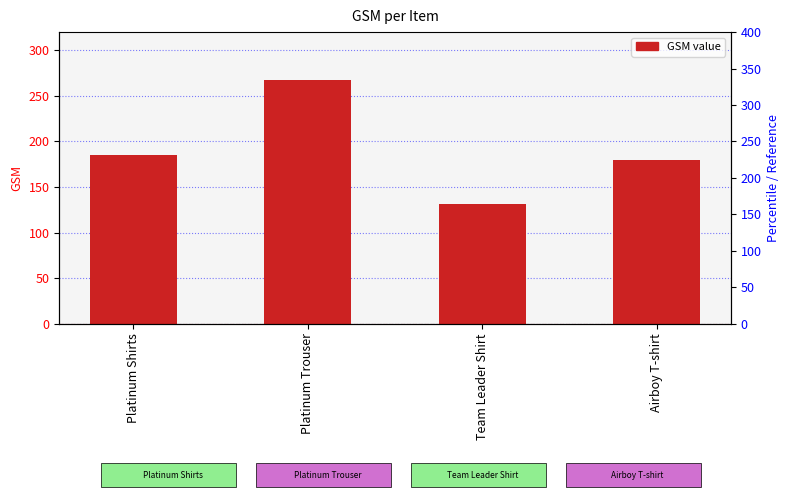

True or false: the data shows 131 at Team Leader Shirt.

True